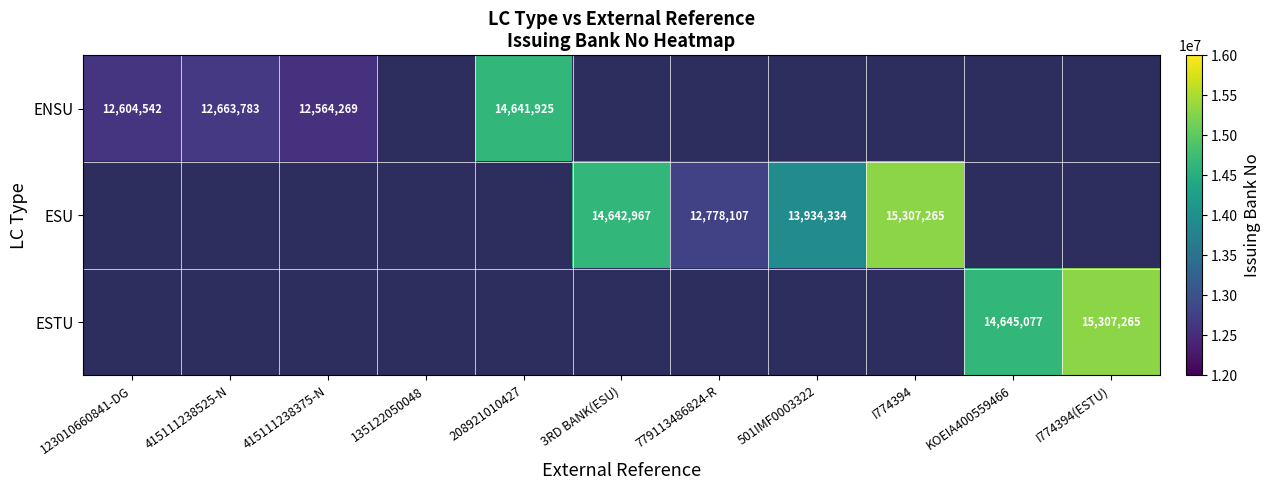

The value of ESTU at I774394(ESTU) is 4510319. True or false?

False